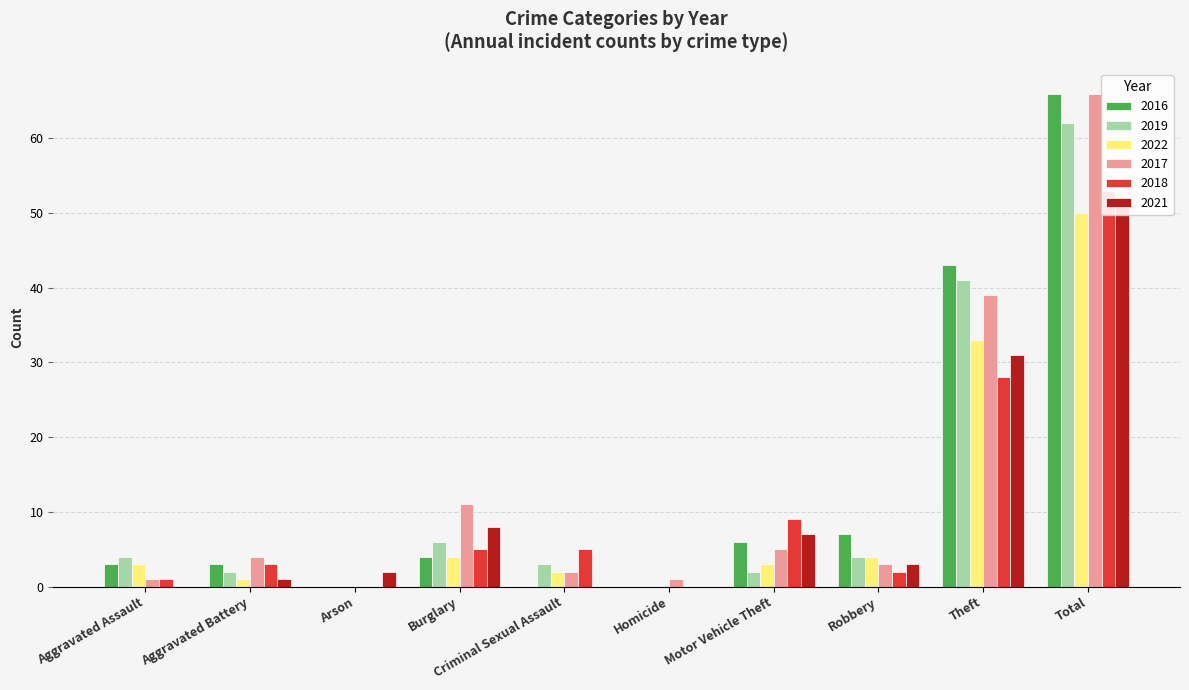

Which has a higher value, Homicide or Motor Vehicle Theft?

Motor Vehicle Theft